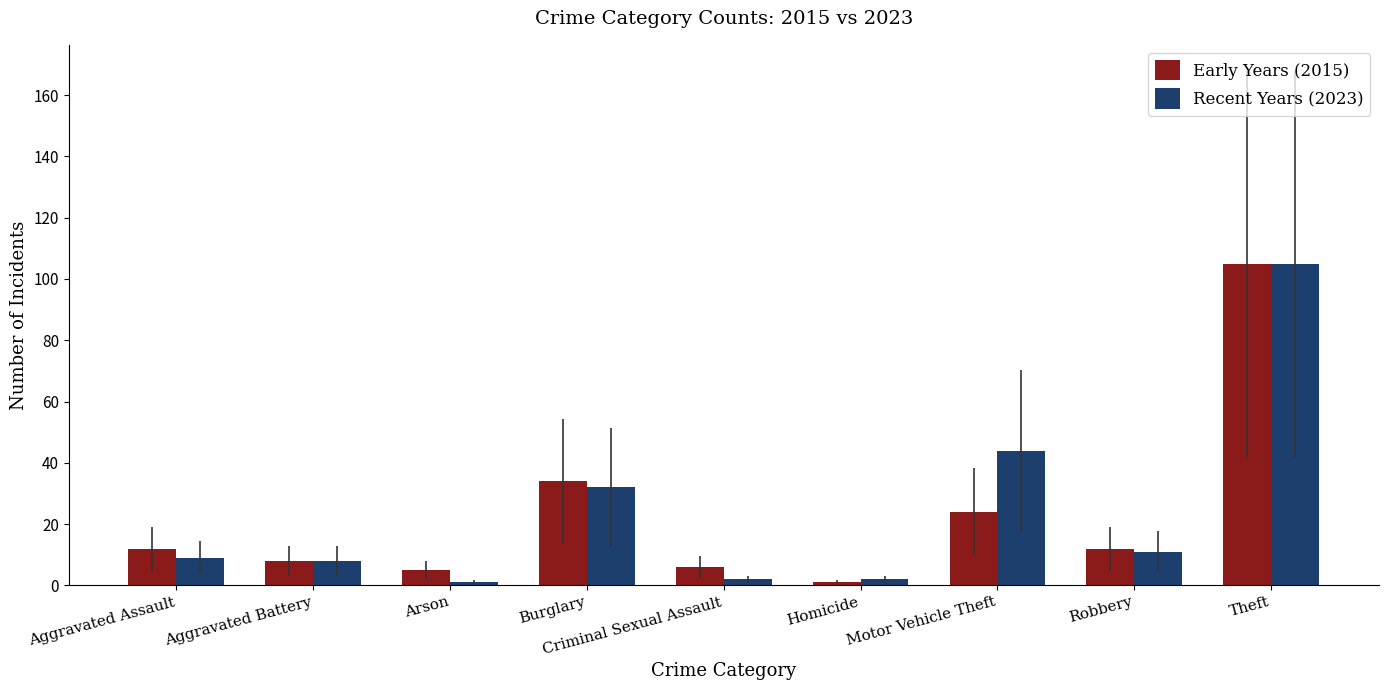

What is the difference between the second highest and second lowest values in the Recent Years (2023) series?

42